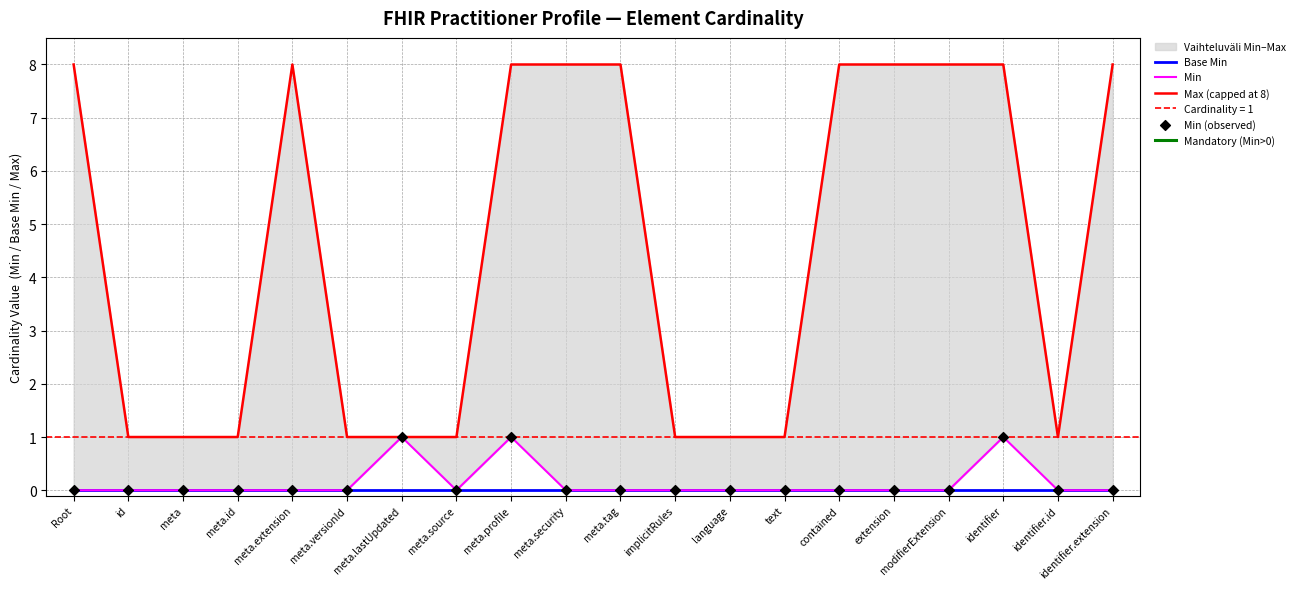

Which series reaches the minimum Y coordinate?

Base Min